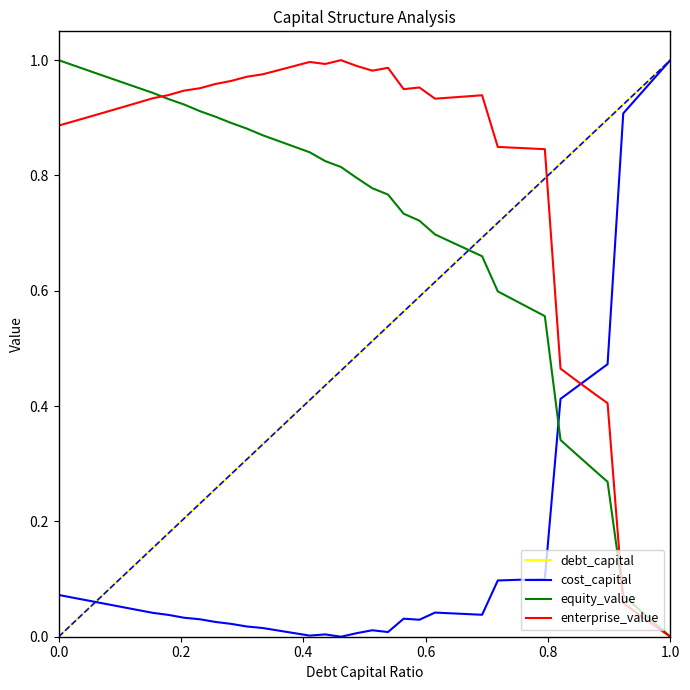

Which series has the largest total across all categories?

enterprise_value